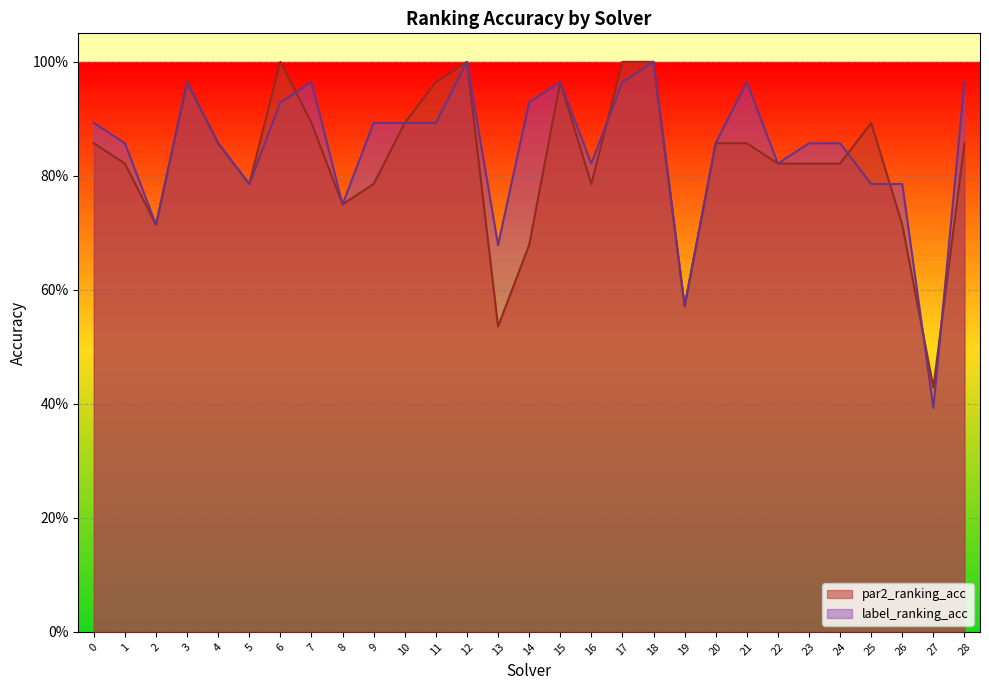

Where do label_ranking_acc and par2_ranking_acc first cross each other?

6 and 7